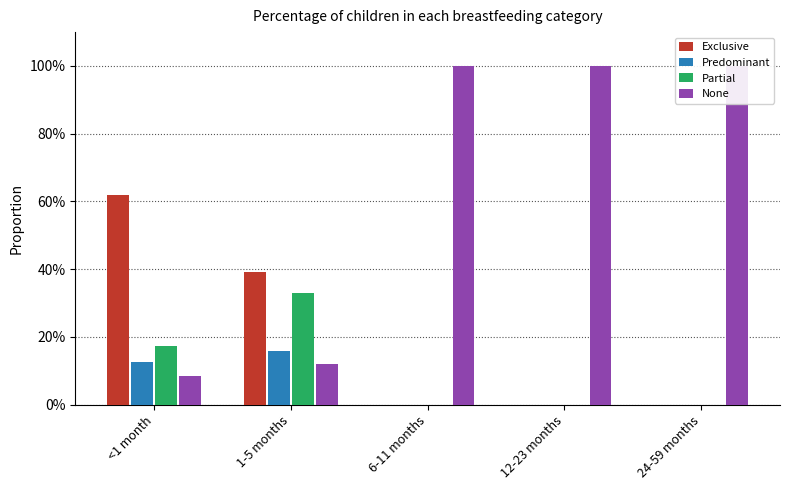

Reading left to right, what are all the values shown in this chart?

Exclusive: 0.6	0.4	0.0	0.0	0.0
Predominant: 0.1	0.2	0.0	0.0	0.0
Partial: 0.2	0.3	0.0	0.0	0.0
None: 0.1	0.1	1.0	1.0	1.0